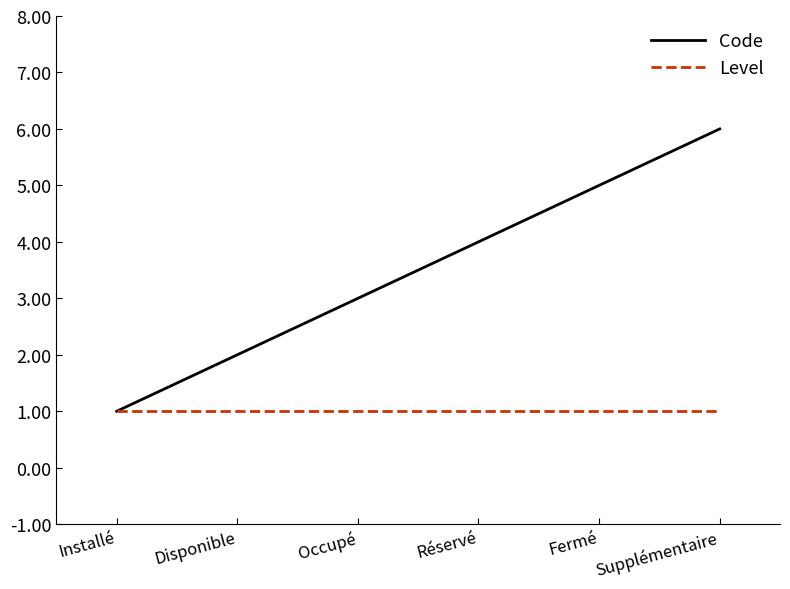

How many categories are shown in the chart?

6